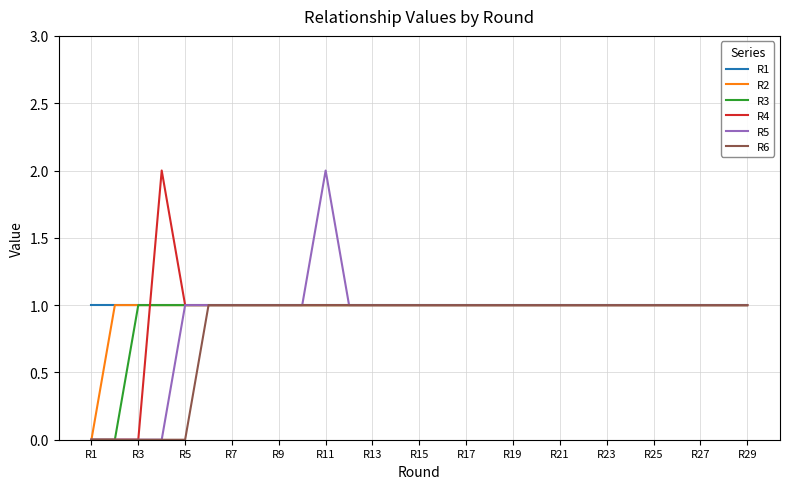

How many series are shown in this chart?

6